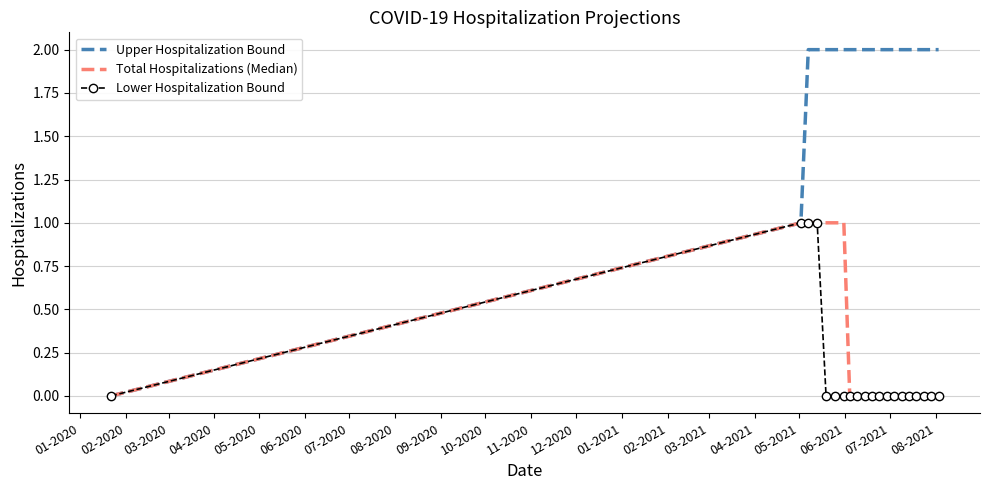

Which series has the largest range (max minus min)?

Upper Hospitalization Bound